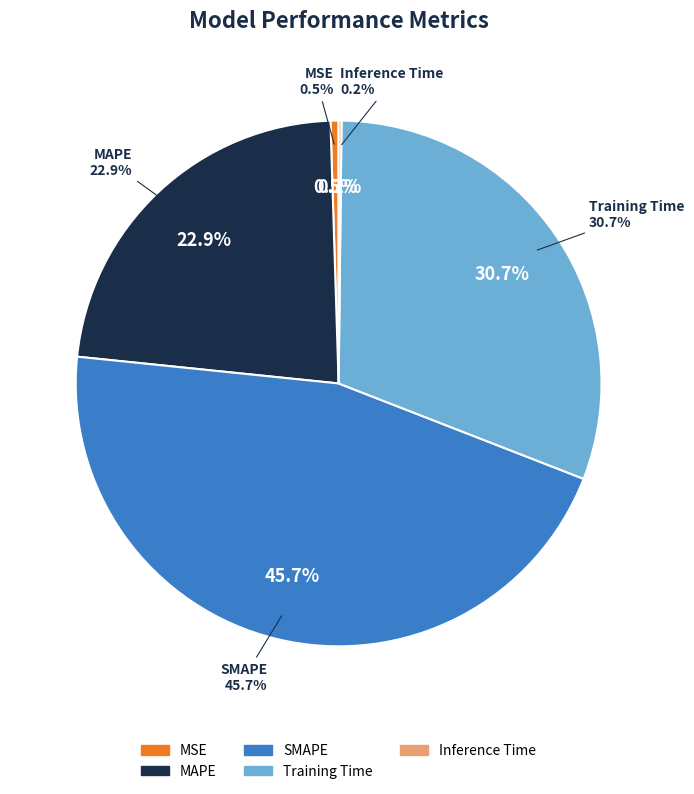

What is the largest slice in the pie chart?

SMAPE